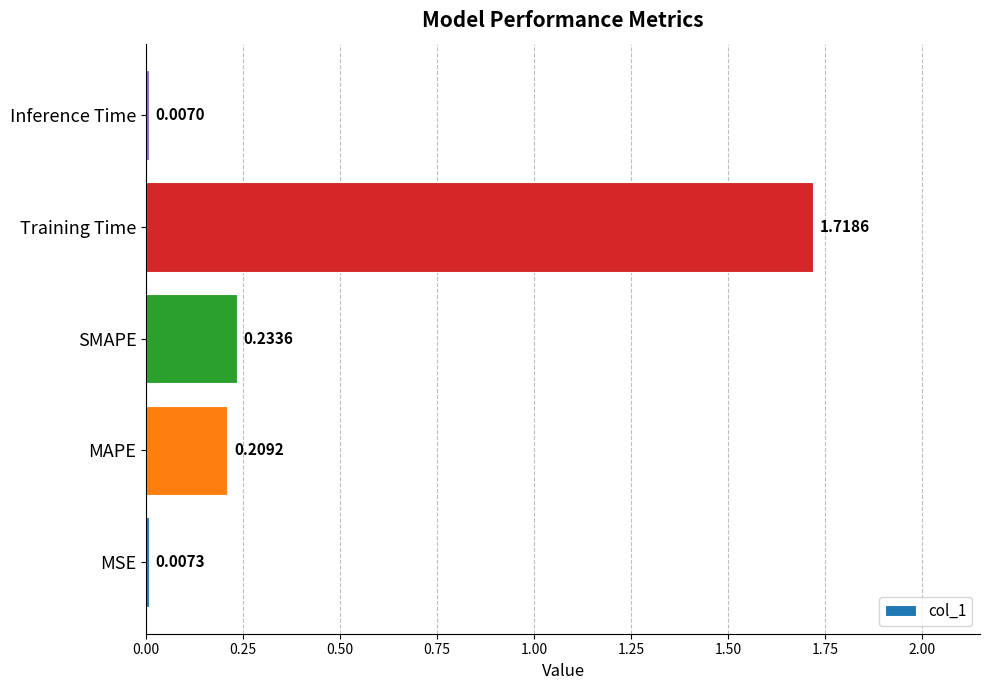

What is the difference between the values at SMAPE and Training Time?

1.5